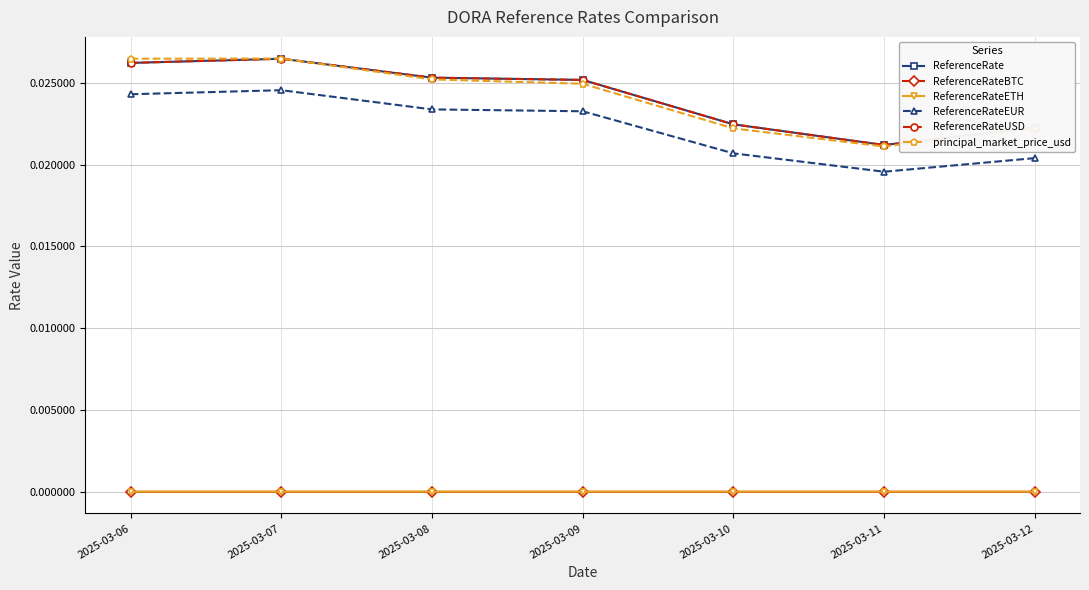

Does the chart have visible grid lines?

Yes